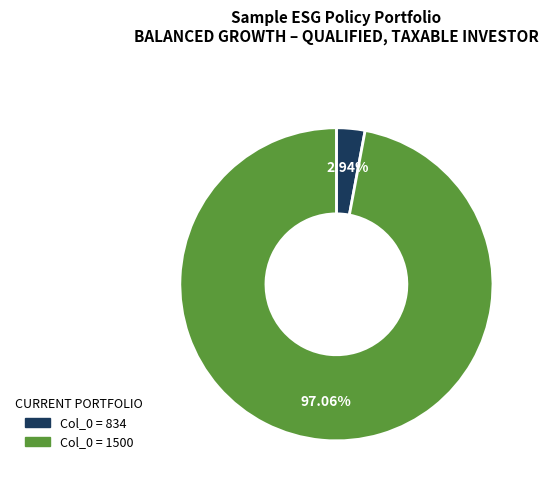

Does any single category account for the majority?

Yes